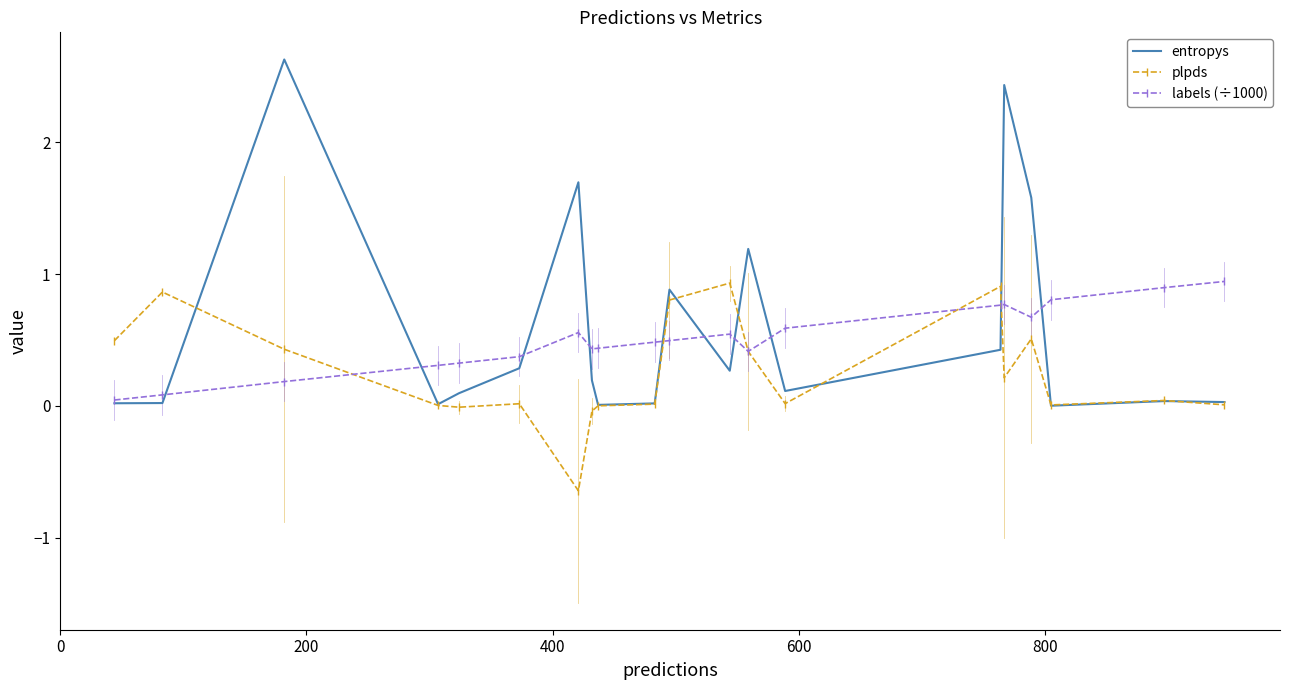

Which series has the widest spread of values?

entropys